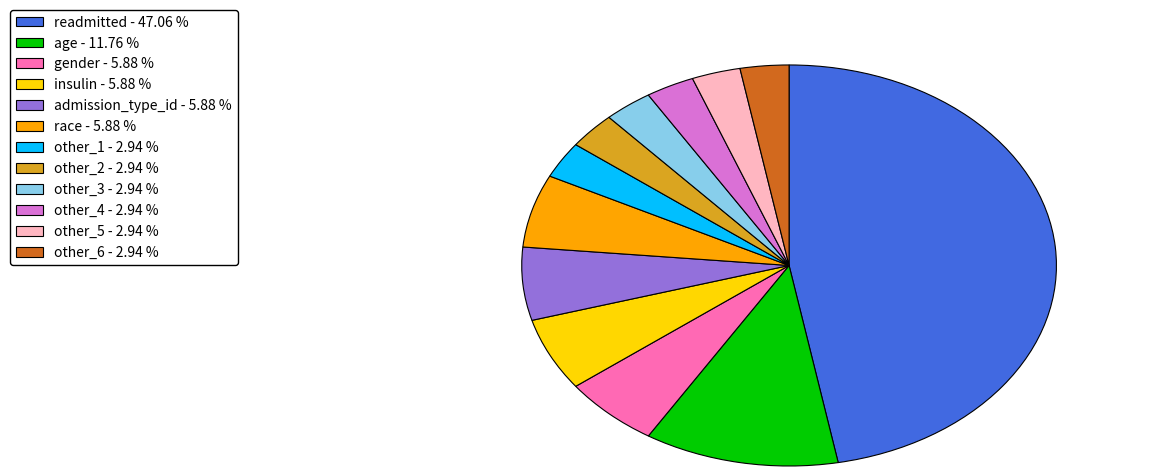

Count the number of slices in the pie.

12